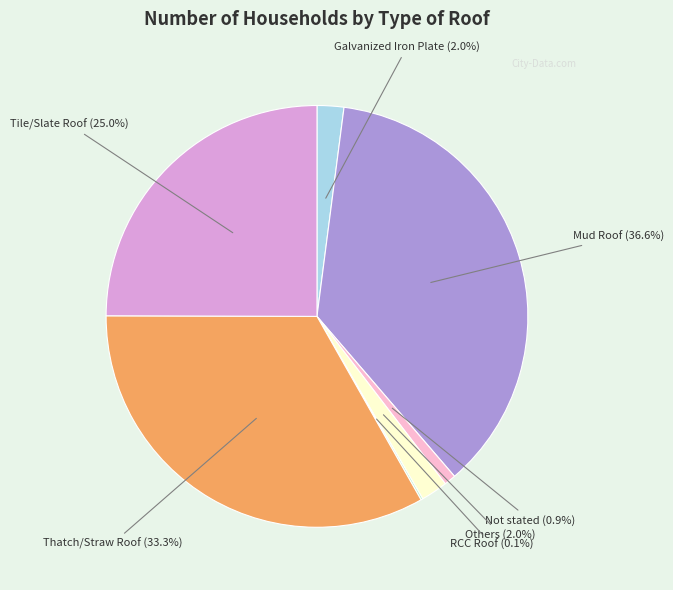

What percentage is the Thatch/Straw Roof slice, to the nearest percent?

33%